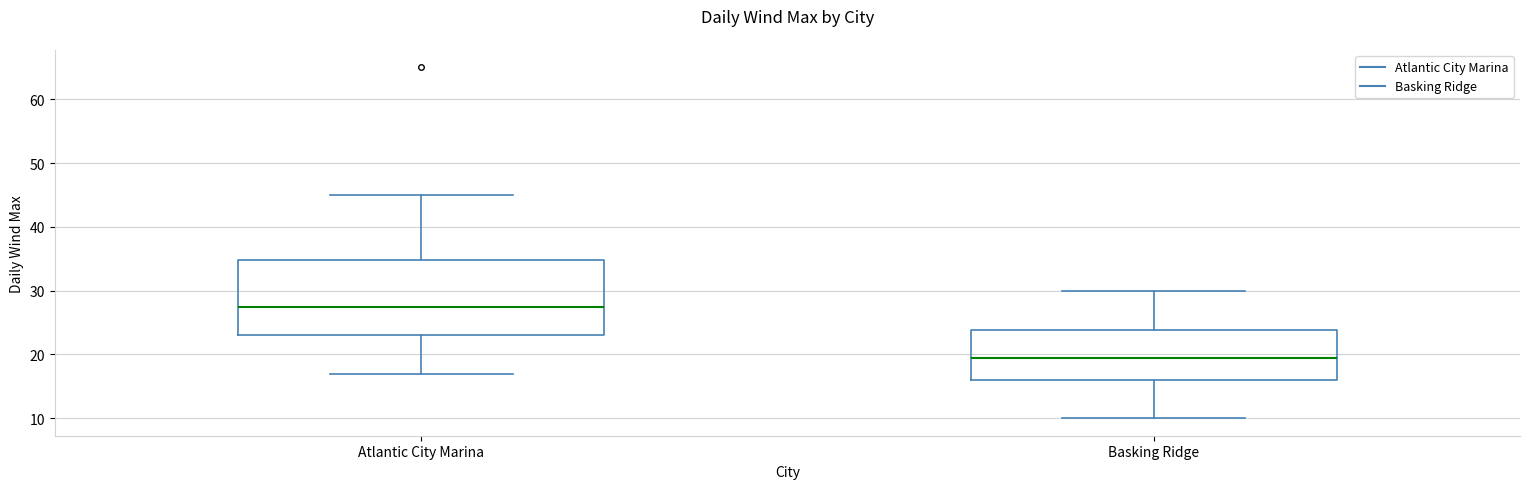

Reading left to right, read every box against the y-axis: the position of its median line, the range the box covers, and the ends of its whiskers. The values are not printed on the chart, so give them approximately, as read against the axis.

Atlantic City Marina: median 28, box 23 to 35, whiskers 17 to 45
Basking Ridge: median 20, box 16 to 24, whiskers 10 to 30